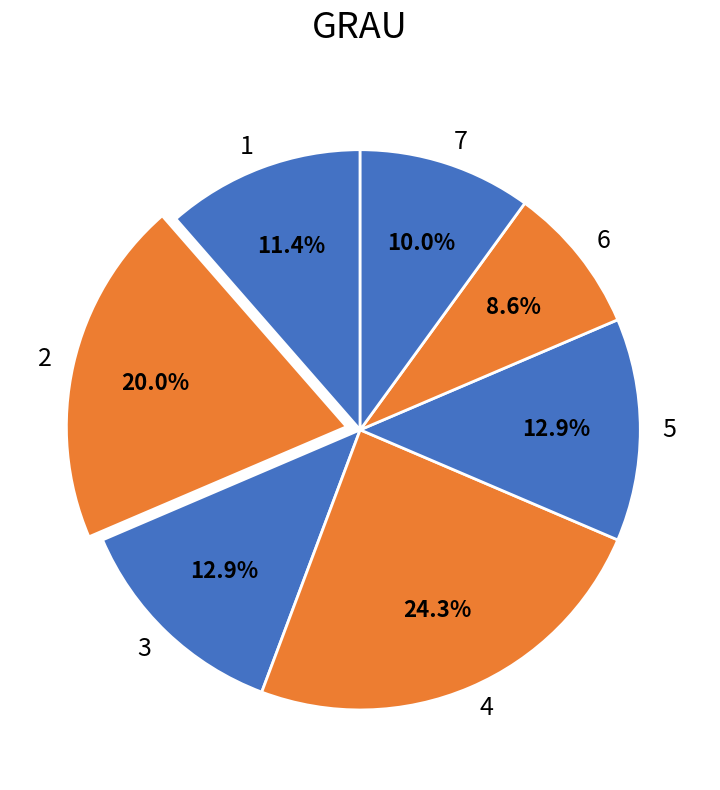

What is the ratio of the value at 6 to the value at 7?

0.9